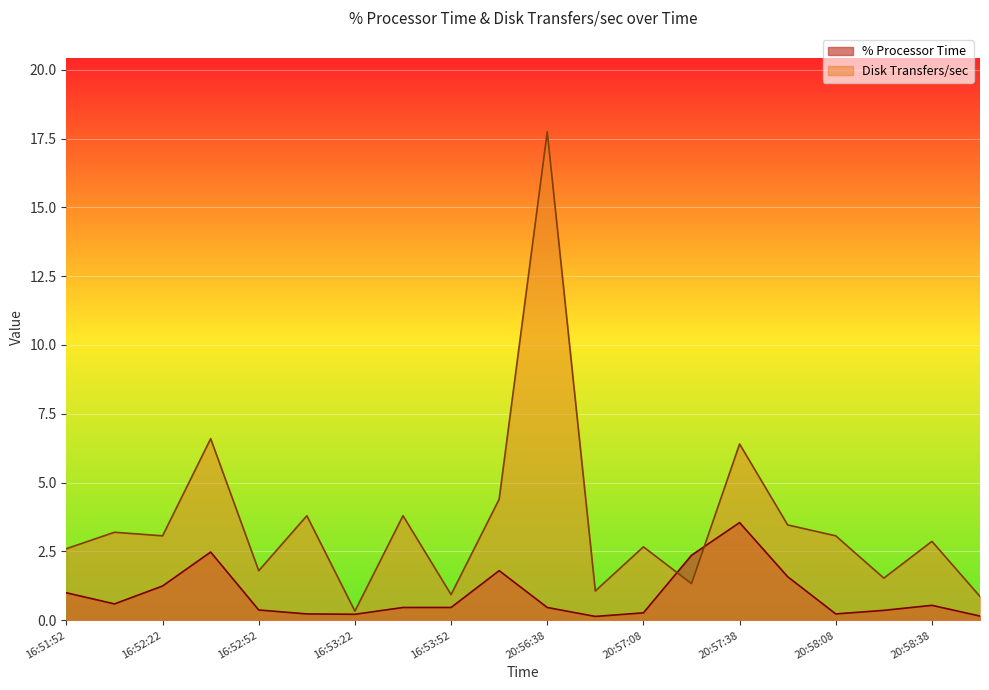

What is the sum of the Disk Transfers/sec values at 16:52:52 and 20:56:38?

19.5